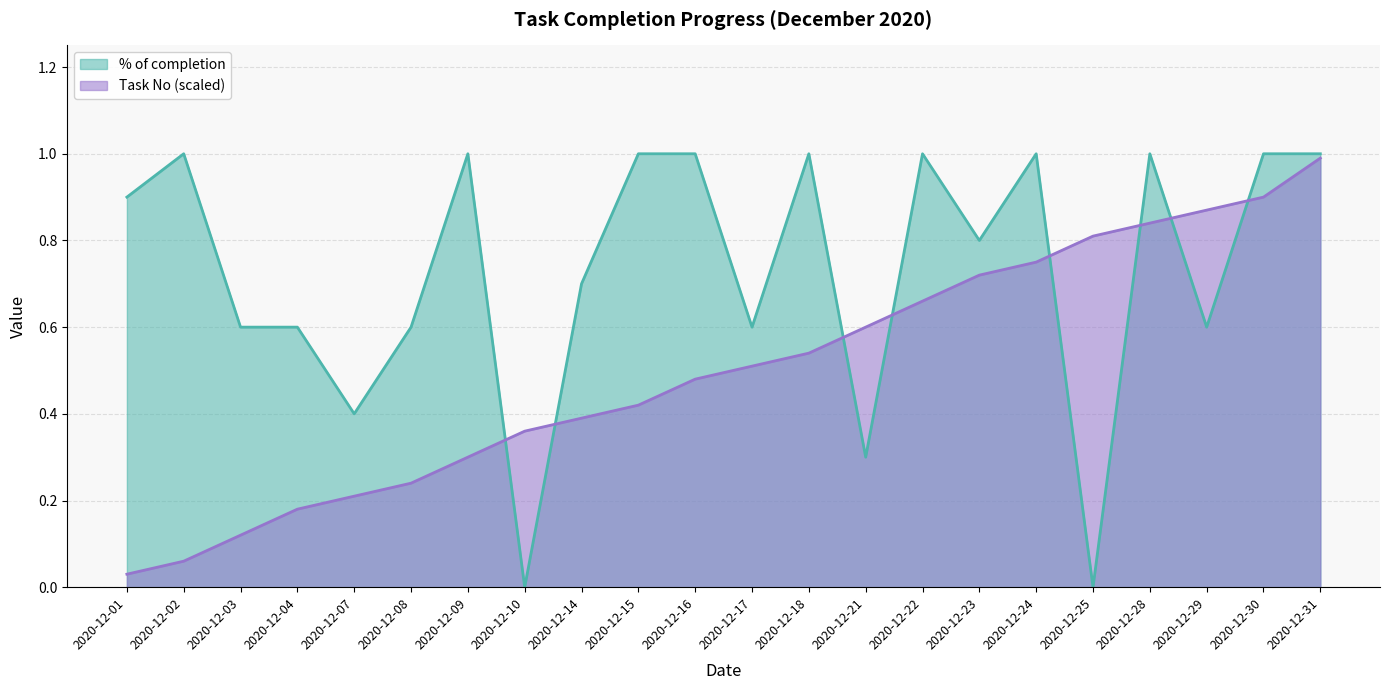

Is the value of % of completion at 2020-12-22 greater than the value of Task No (scaled) at 2020-12-17?

Yes